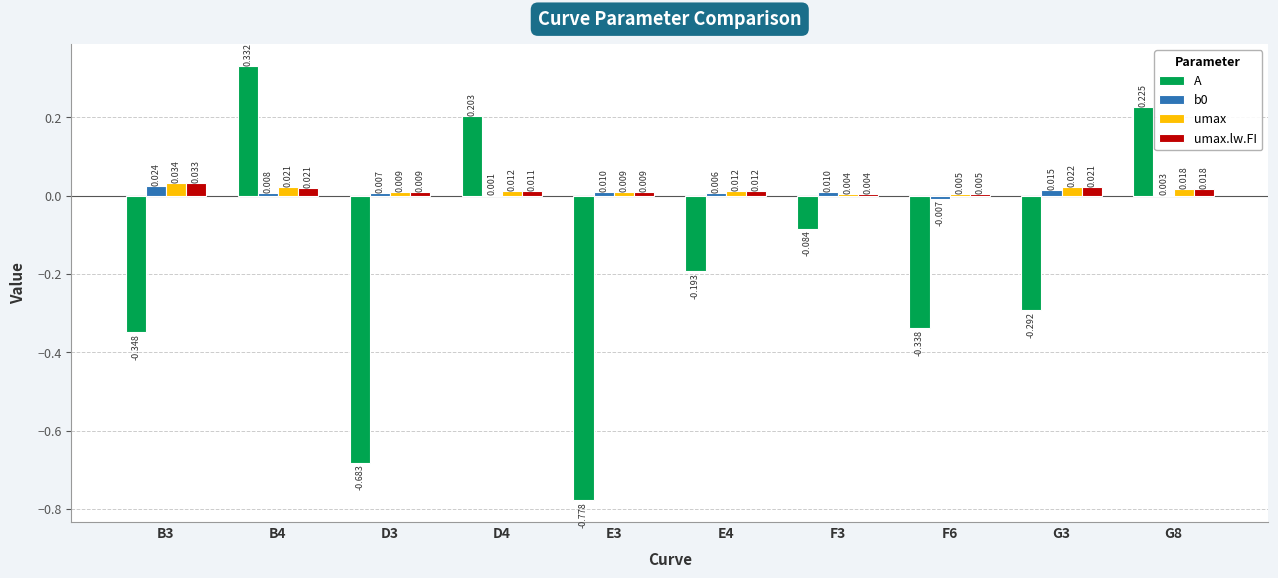

Which series changed the most between F6 and G3?

A